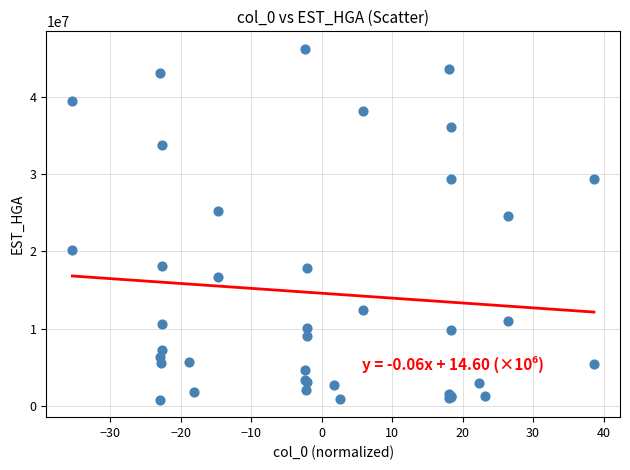

What Y value in the scatter plot is closest to 23520673?

24624549